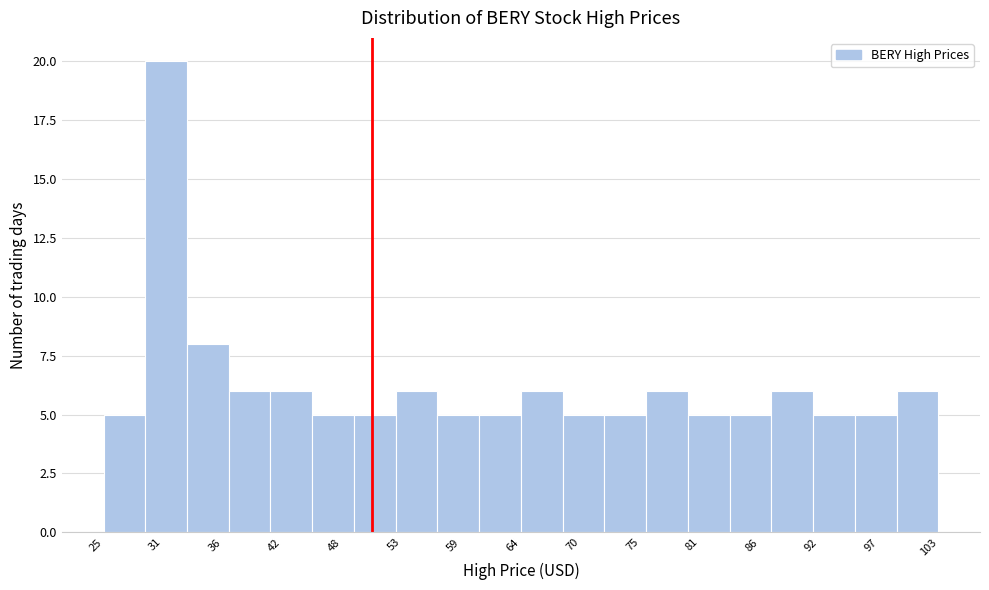

Around what value on the x-axis is the tallest bar? Give the approximate position of its centre, as read against the axis.

31